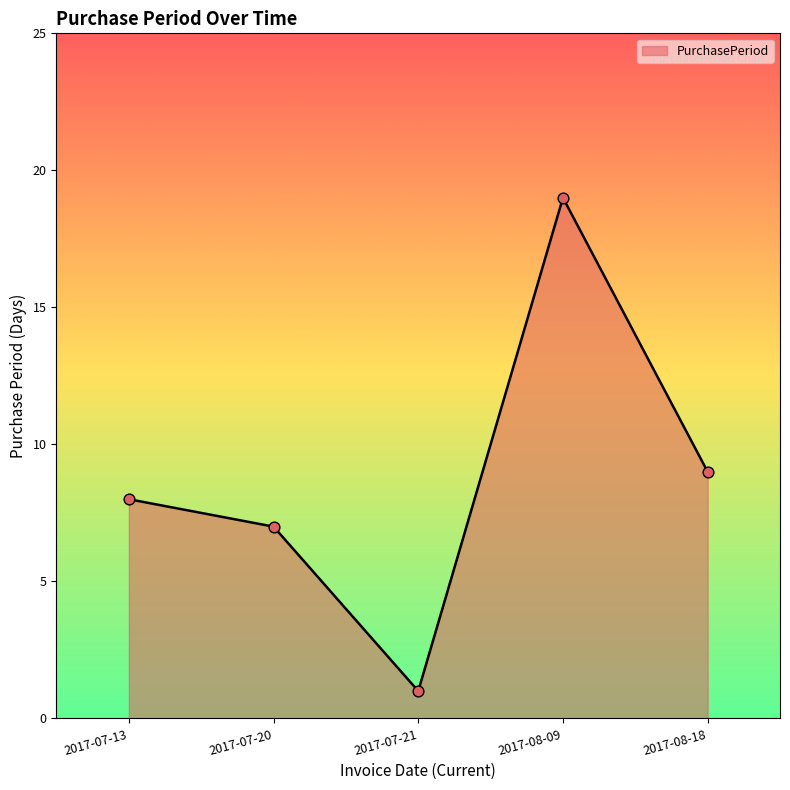

What is the change in value from 2017-07-20 to 2017-08-09?

+12